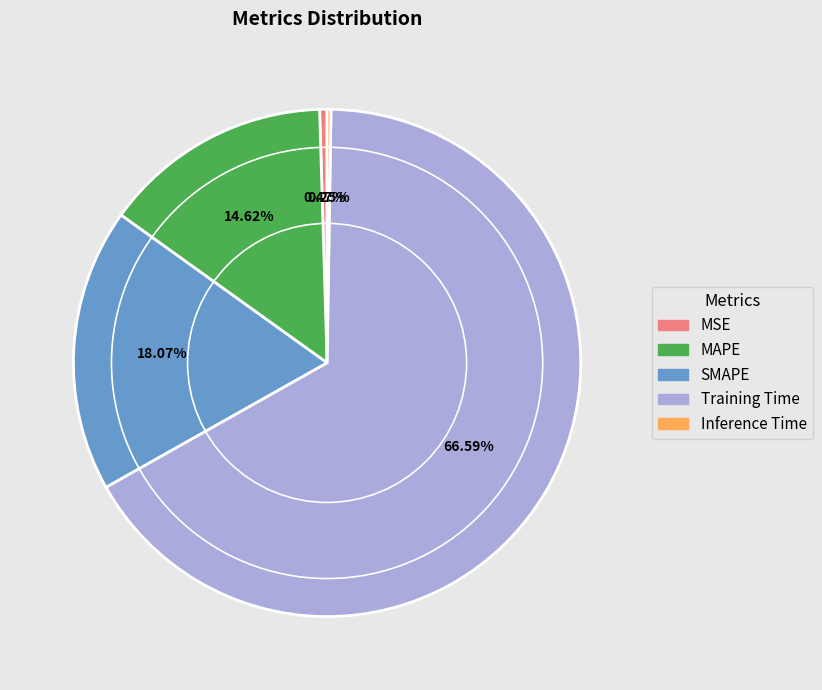

Which slice is the largest?

Training Time